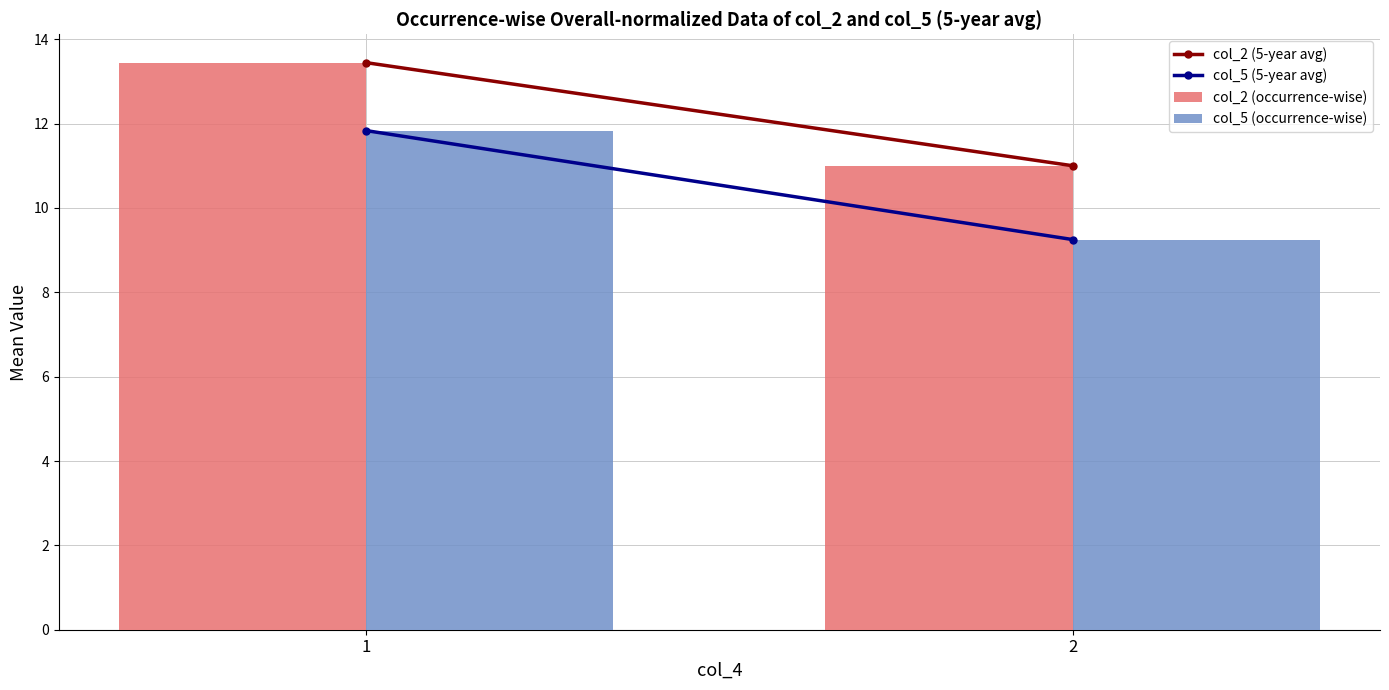

What is the value of the col_2 (occurrence-wise) bar at the 1st from the left?

13.4